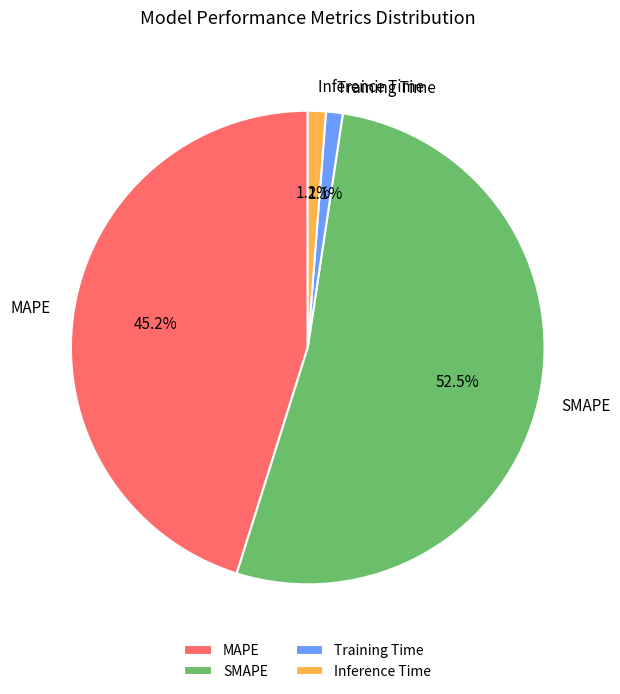

What percentage is the Inference Time slice, to the nearest percent?

1%